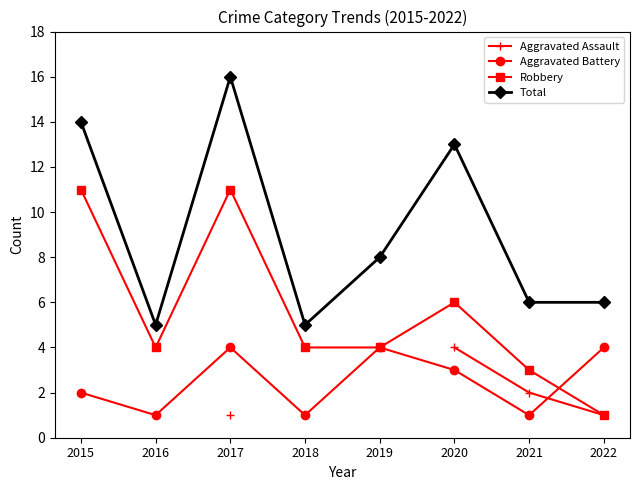

How many lines are shown in the chart?

4